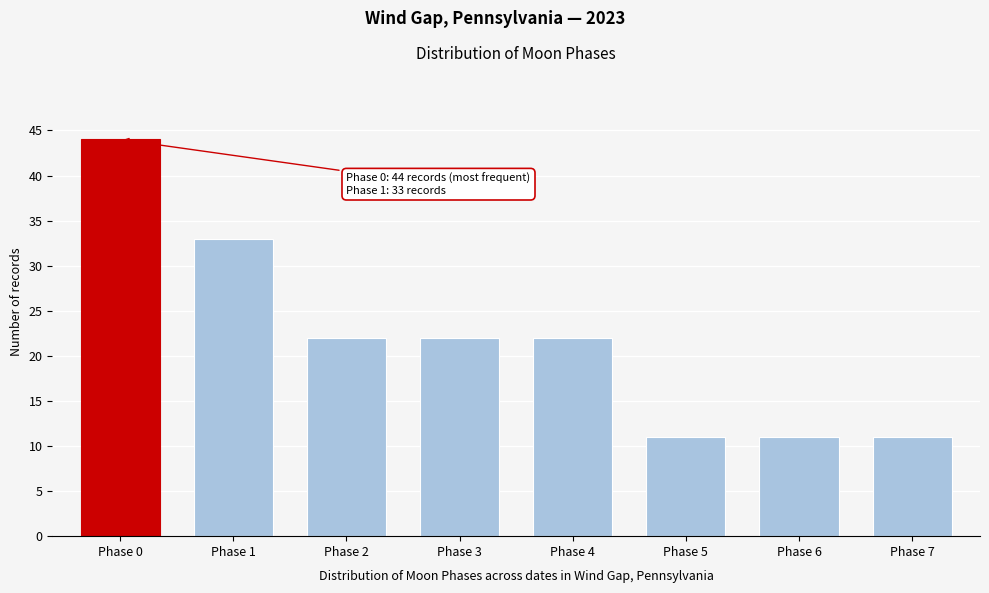

Reading left to right, list all the values displayed in this chart.

Phase 0=44	Phase 1=33	Phase 2=22	Phase 3=22	Phase 4=22	Phase 5=11	Phase 6=11	Phase 7=11